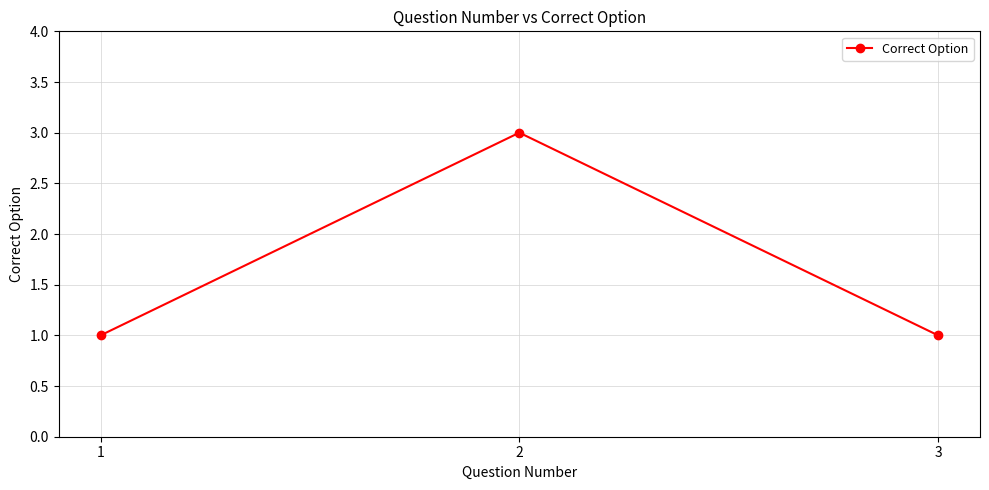

Count the values in the range 1 to 3.

3